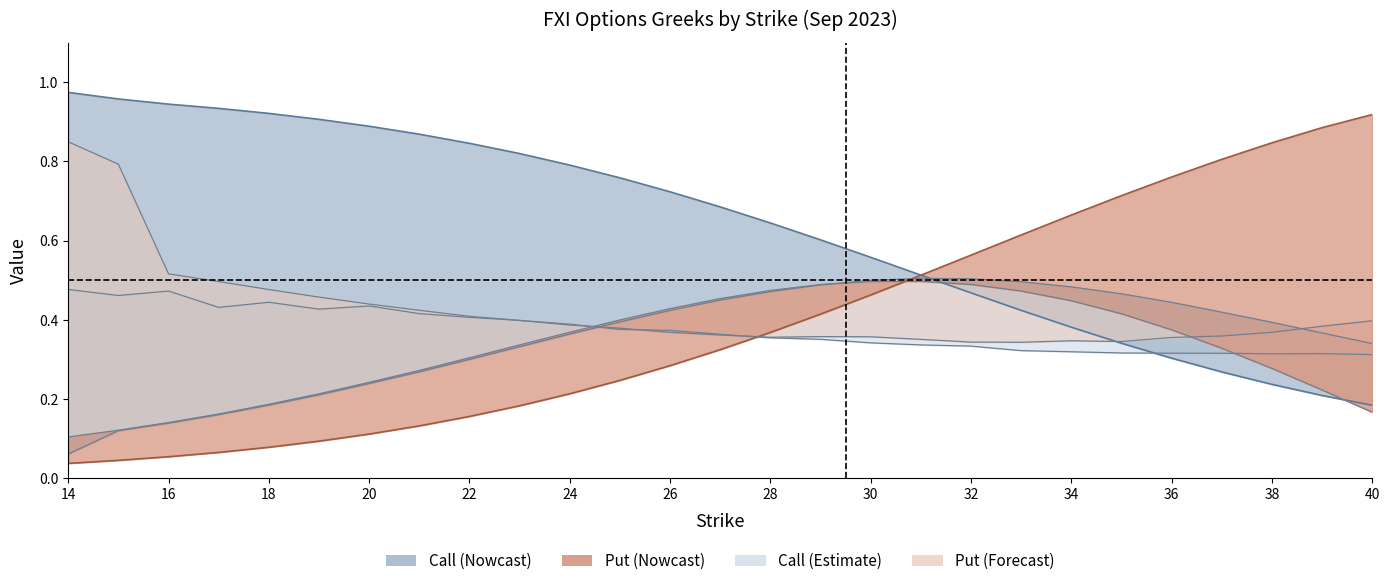

At how many categories does at least one series exceed 0?

27